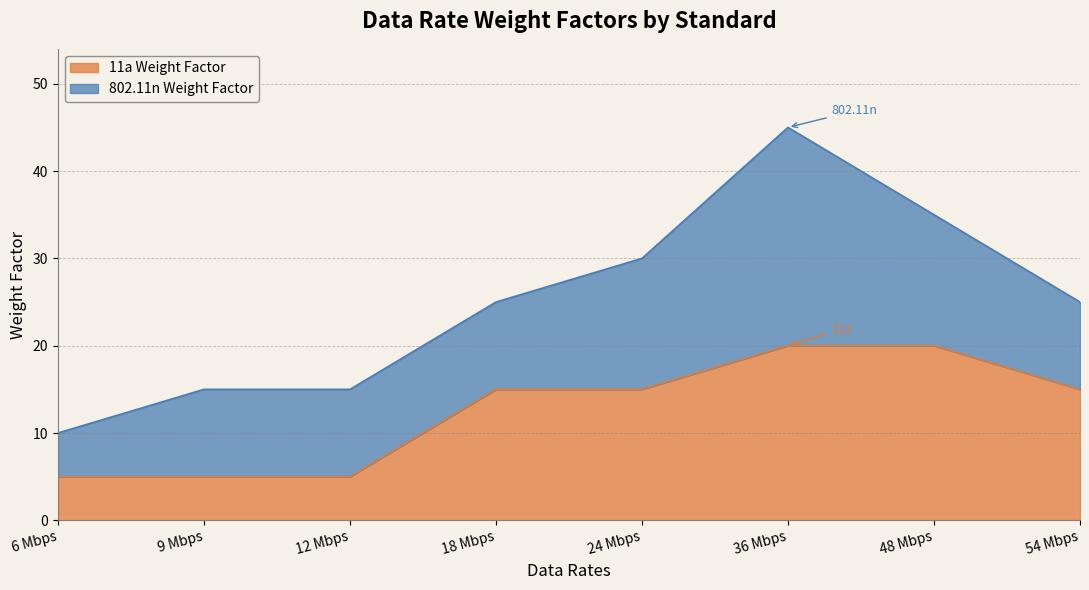

List the labels in order of value, smallest first.

6 Mbps, 9 Mbps, 12 Mbps, 18 Mbps, 24 Mbps, 54 Mbps, 36 Mbps, 48 Mbps